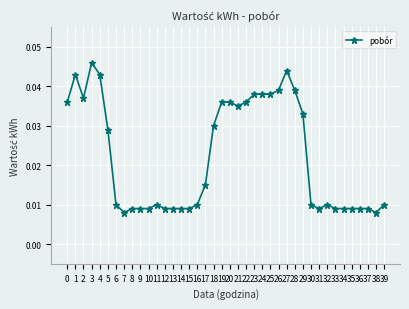

At which category does the chart reach its peak across all series?

3